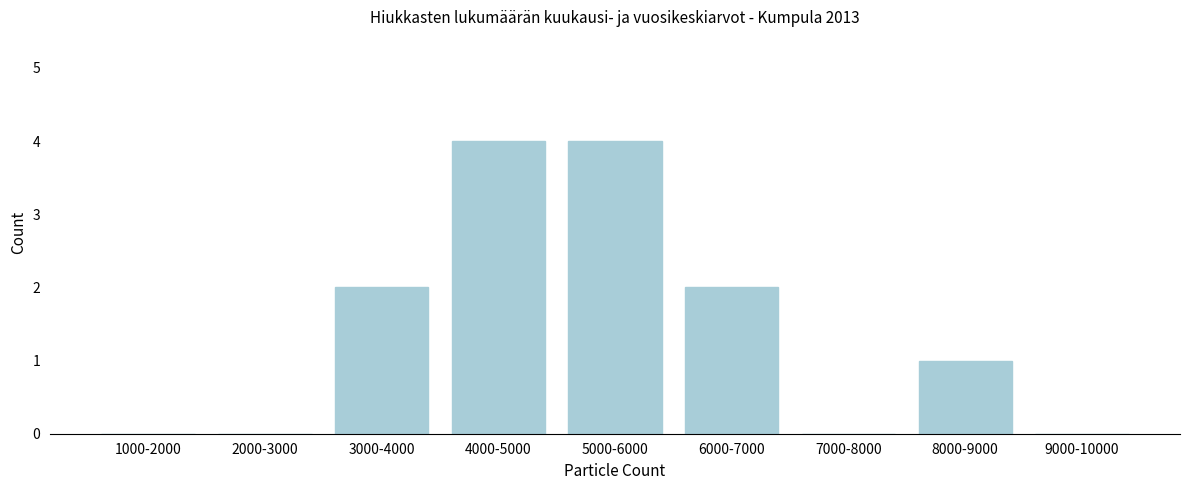

Reading left to right, what are all the values shown in this chart?

1000-2000=0	2000-3000=0	3000-4000=2	4000-5000=4	5000-6000=4	6000-7000=2	7000-8000=0	8000-9000=1	9000-10000=0